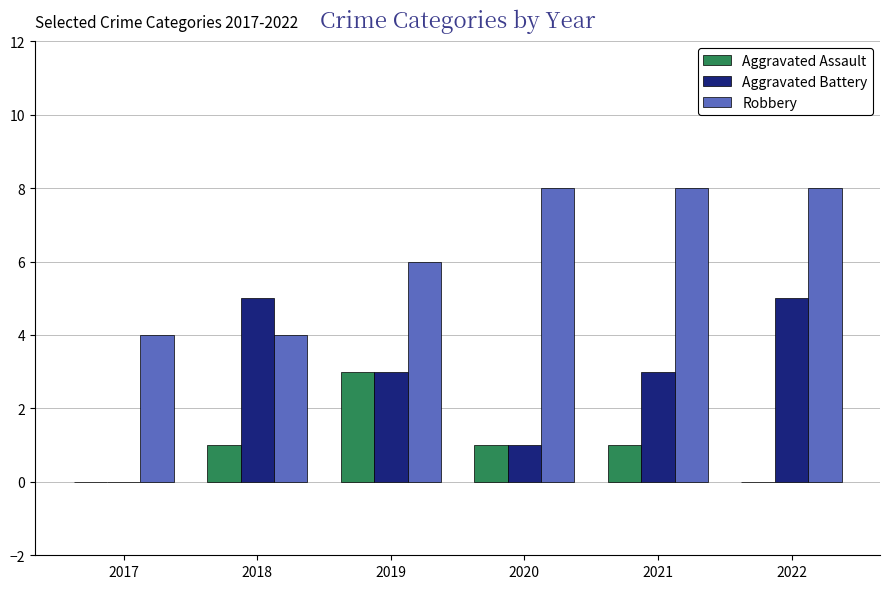

What is the average value of the Aggravated Battery series?

3